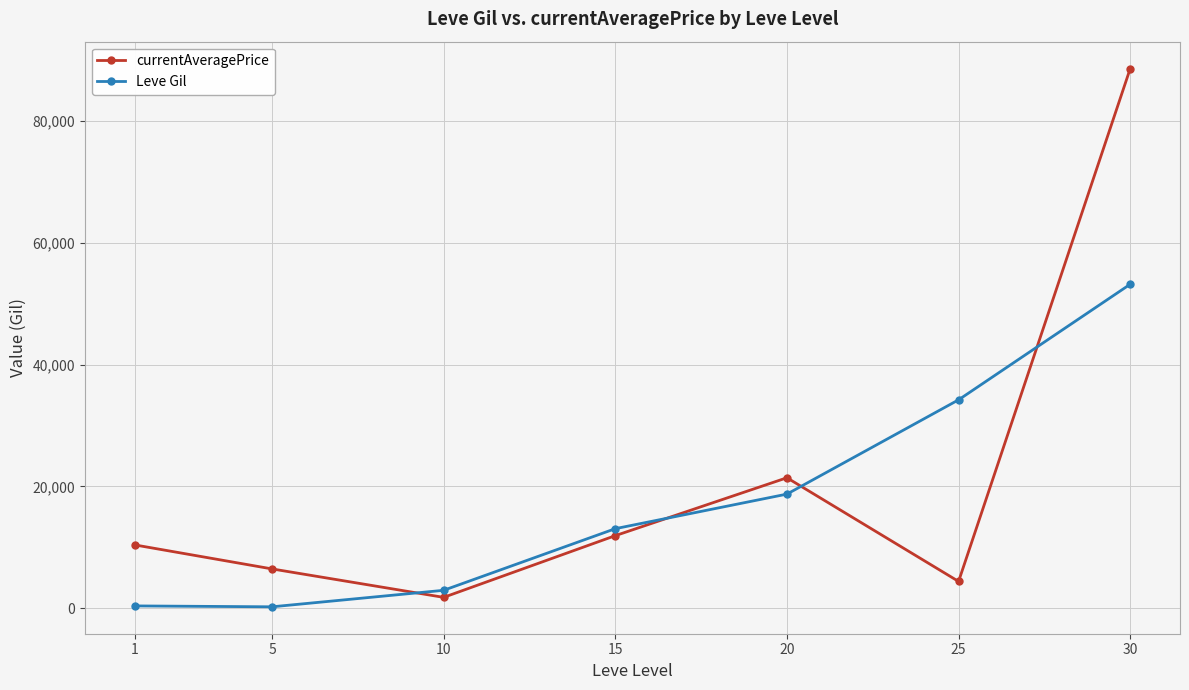

Which label corresponds to the largest value in the chart?

30